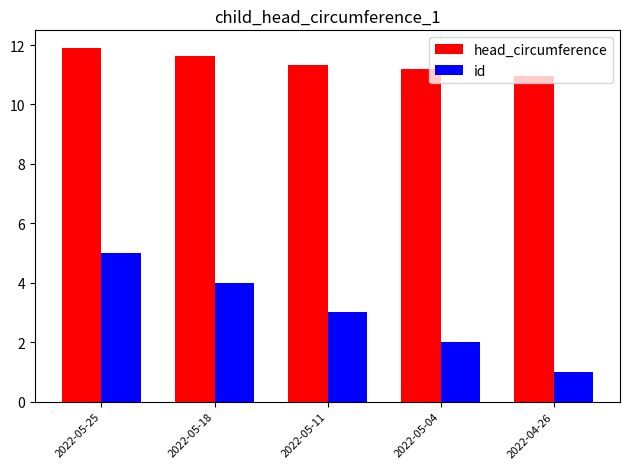

What is the greatest value displayed?

11.9